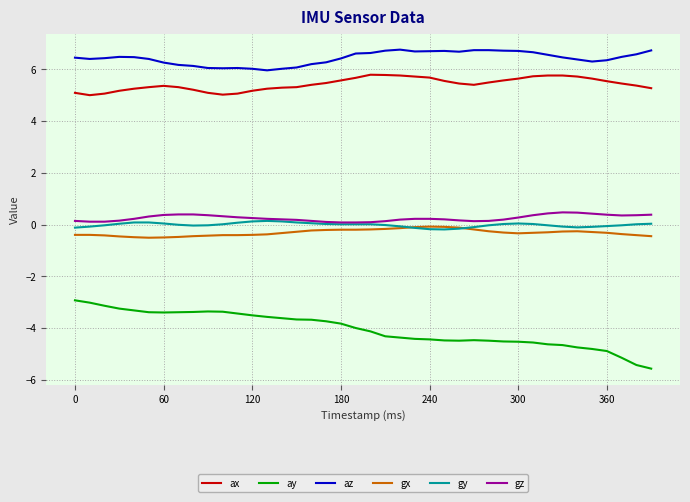

Which series has the largest range (max minus min)?

ay